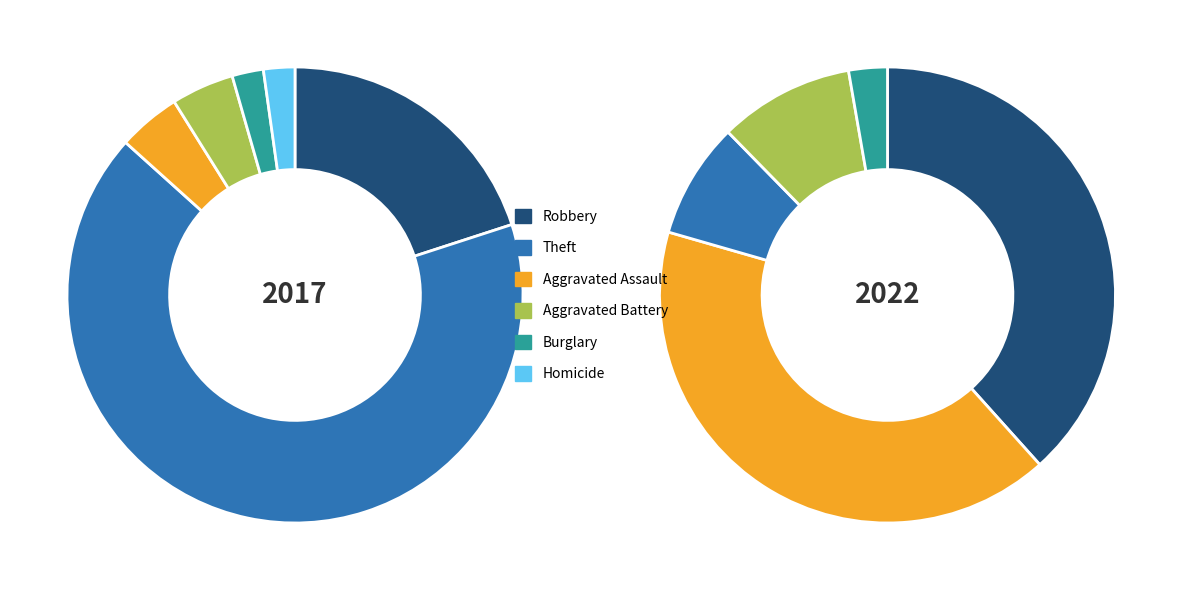

Which category has the biggest portion of the pie?

Theft